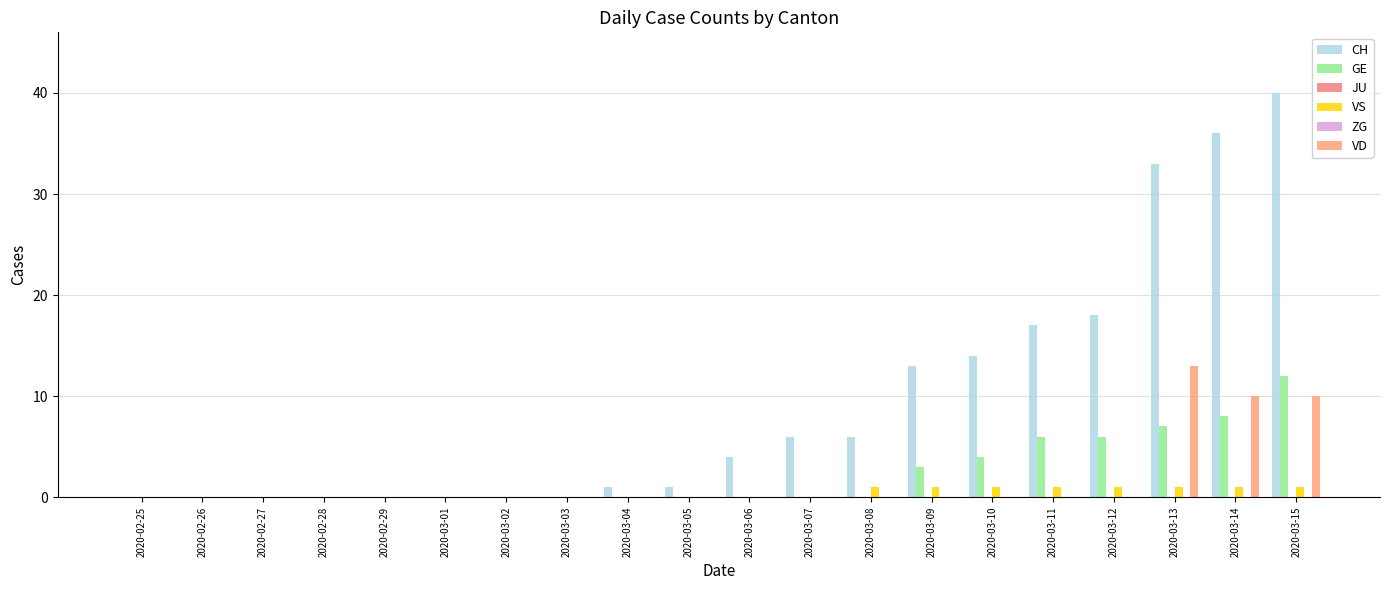

What is the difference between the maximum and minimum values in the VS series?

1